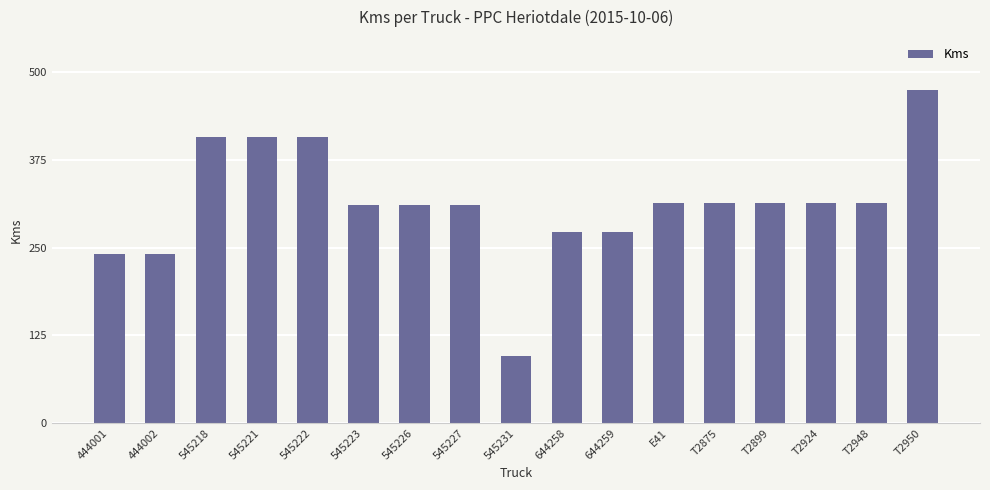

Where does the data first go above 314?

545218